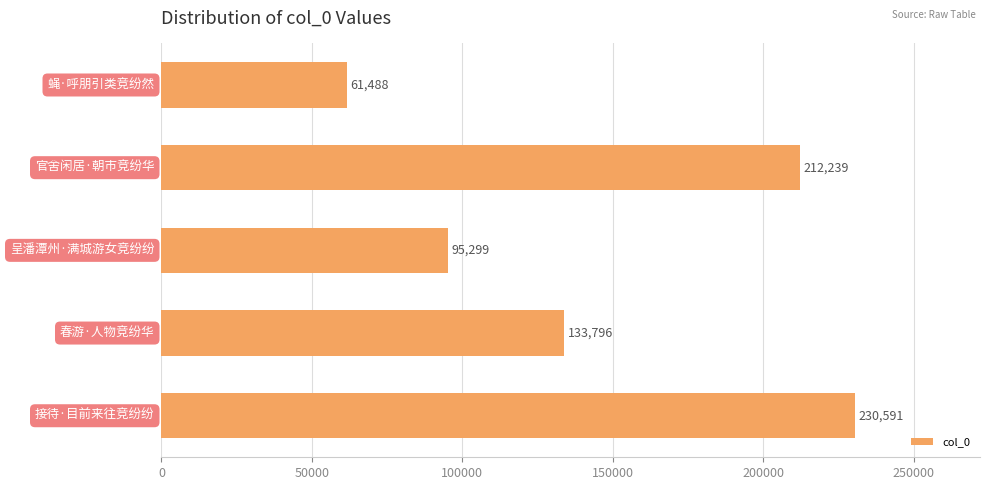

How many values are below 133796?

2